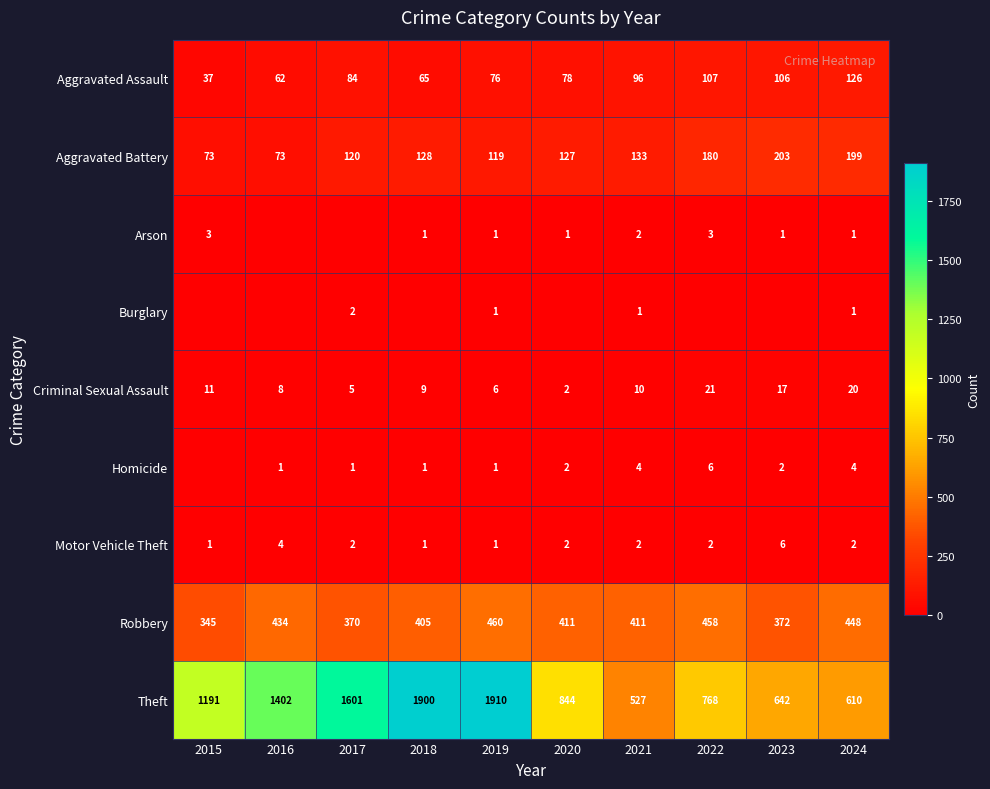

True or false: Aggravated Battery has a value of 123 at 2016.

False